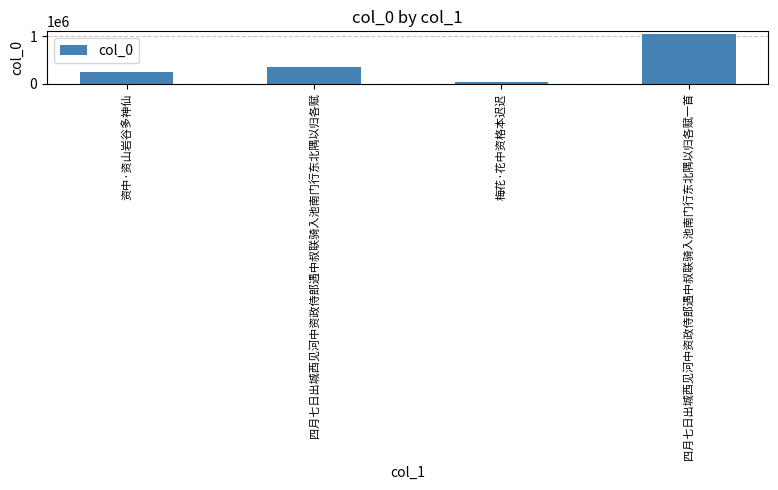

What is the change in value from 资中·资山岩谷多神仙 to 四月七日出城西见河中资政侍郎遇中叔联骑入池南门行东北隅以归各赋?

+112822